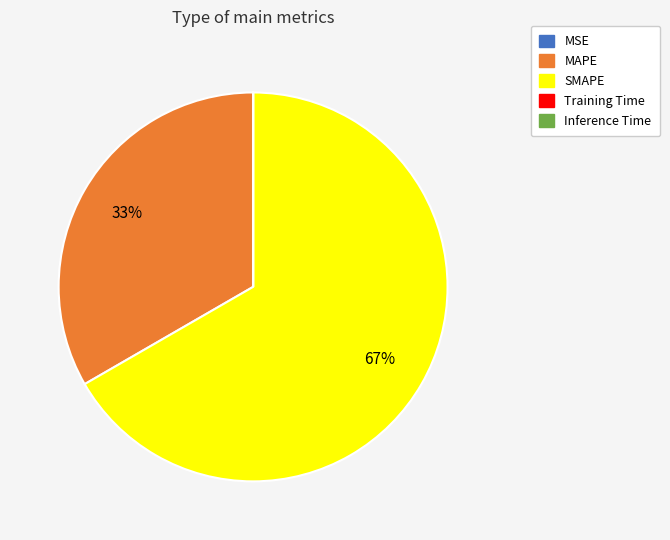

Which slice represents more than half of the pie?

SMAPE